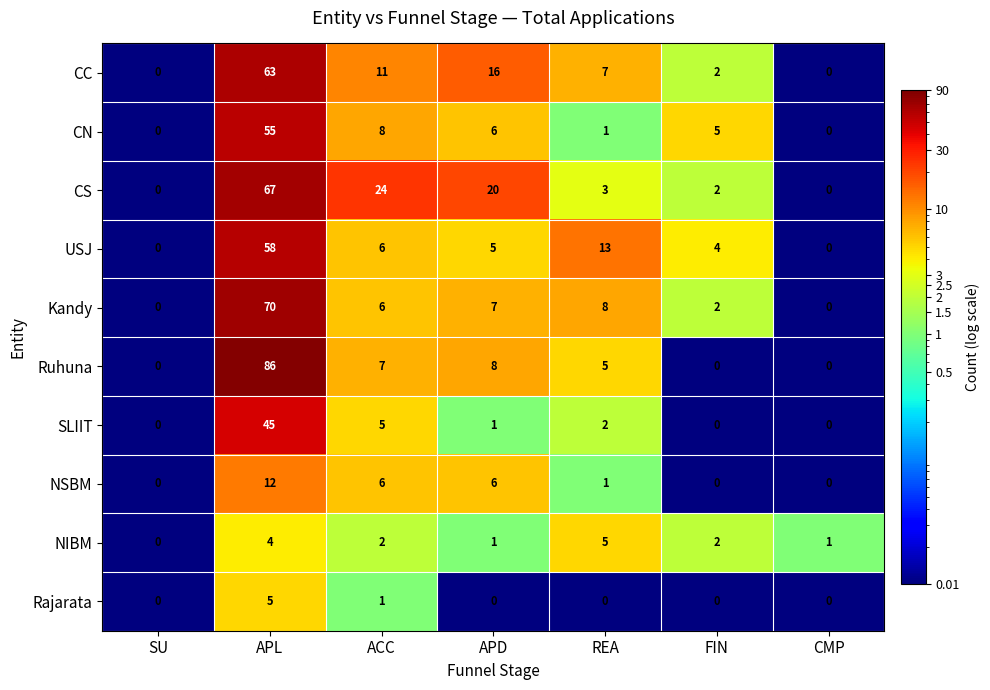

Is it true that NIBM equals 3 at REA?

False